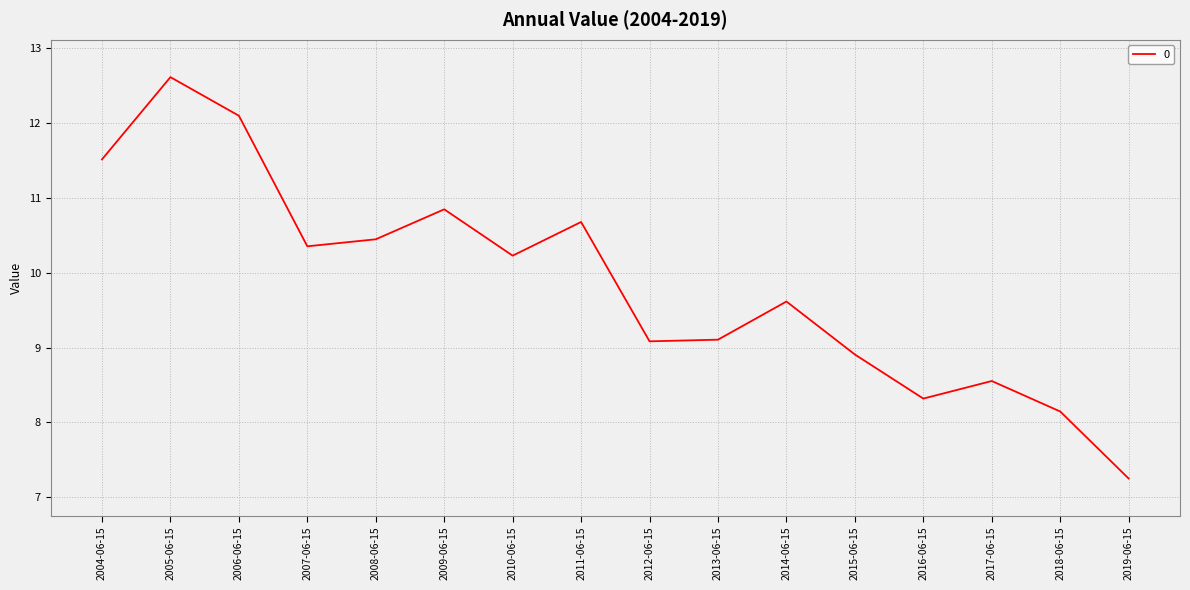

Which category has the highest value across all series?

2005-06-15